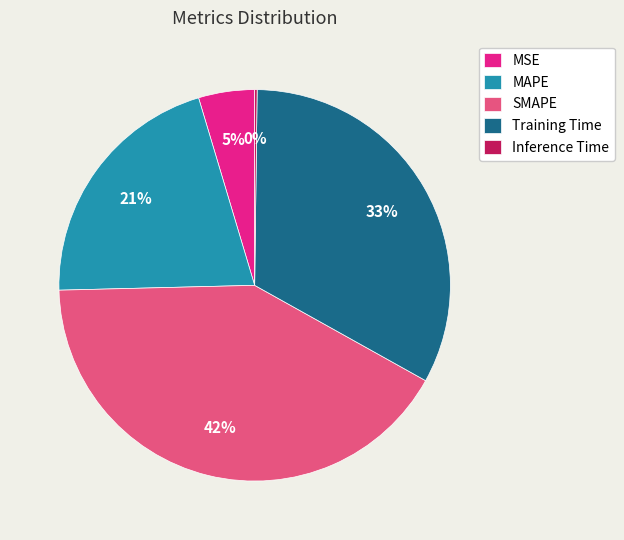

To the nearest percent, what is the average slice percentage?

20%